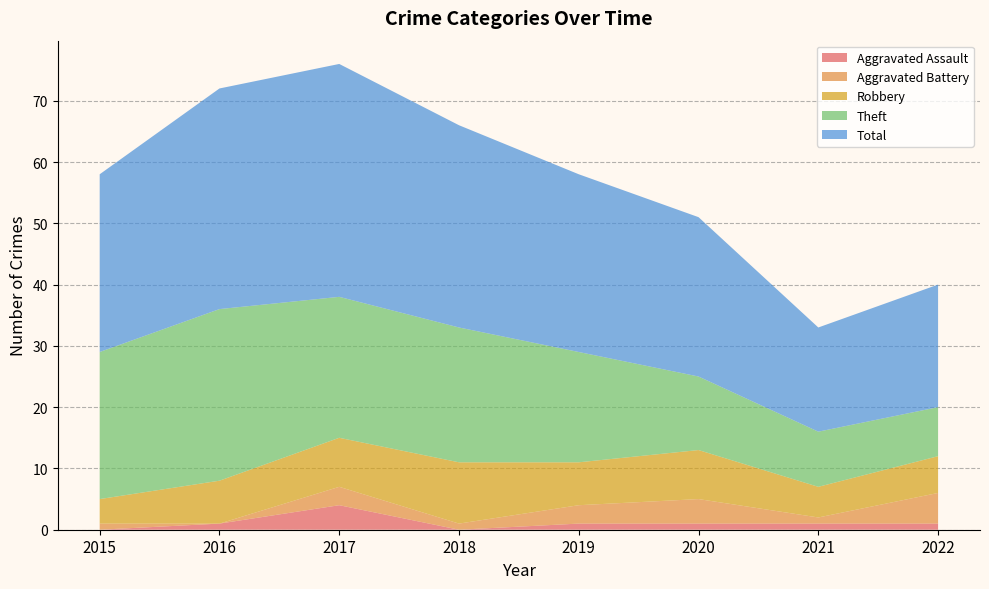

Reading left to right, extract all data points from this chart.

Aggravated Assault: 2015=0	2016=1	2017=4	2018=0	2019=1	2020=1	2021=1	2022=1
Aggravated Battery: 2015=1	2016=0	2017=3	2018=1	2019=3	2020=4	2021=1	2022=5
Robbery: 2015=4	2016=7	2017=8	2018=10	2019=7	2020=8	2021=5	2022=6
Theft: 2015=24	2016=28	2017=23	2018=22	2019=18	2020=12	2021=9	2022=8
Total: 2015=29	2016=36	2017=38	2018=33	2019=29	2020=26	2021=17	2022=20